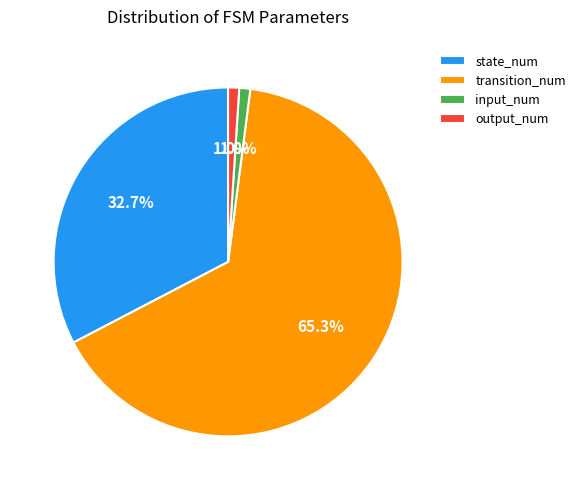

Which slice is the largest?

transition_num